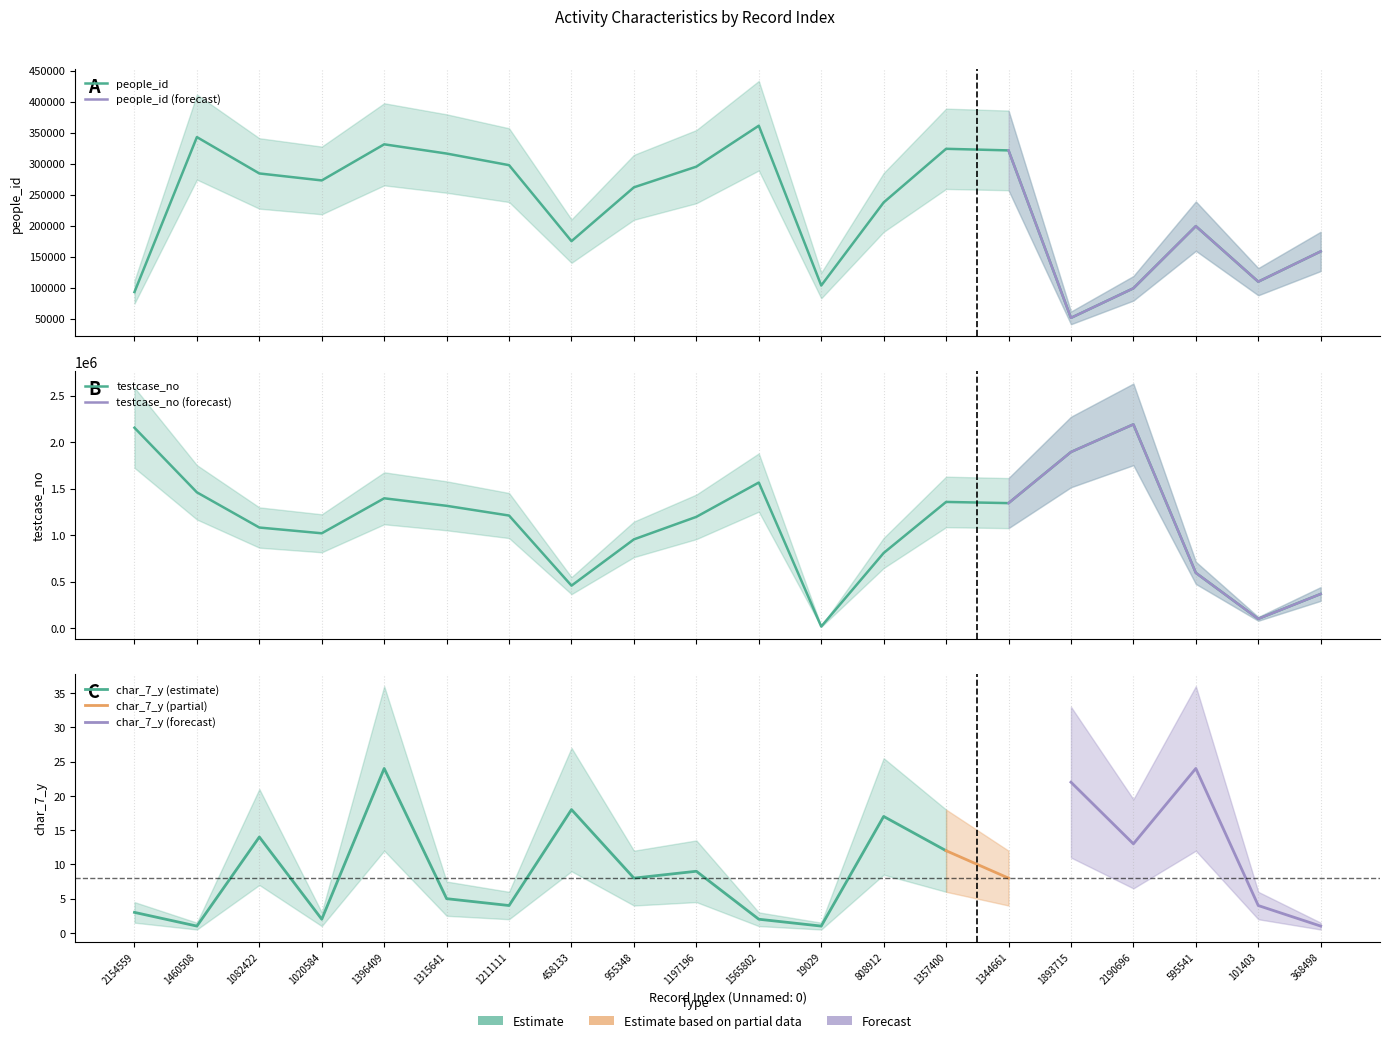

What is the difference between the testcase_no values at 1357400 and 595541?

761859